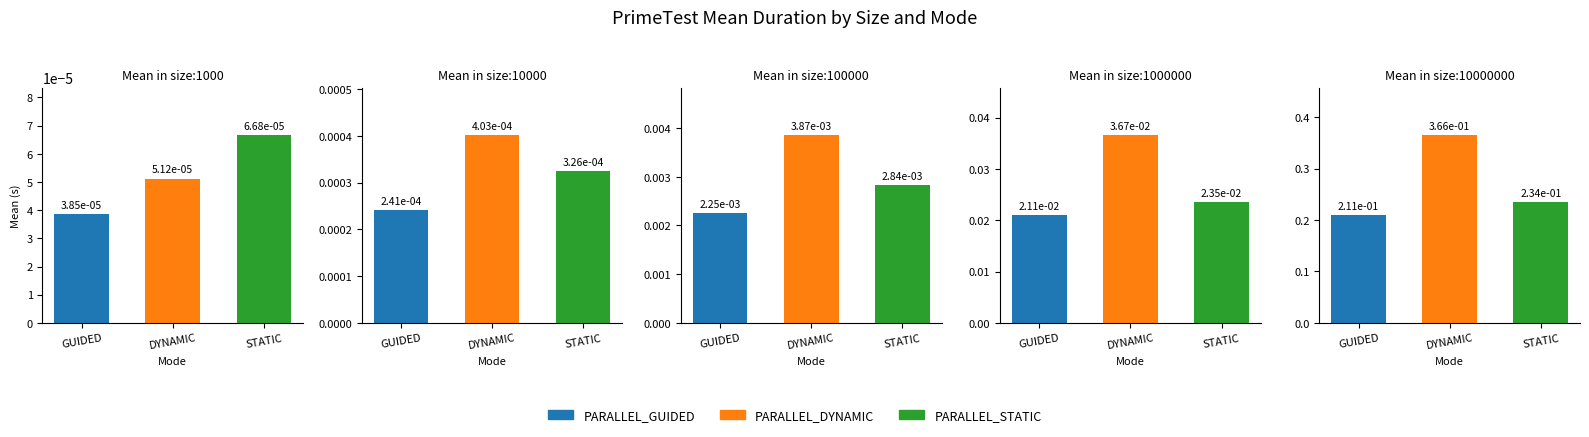

The PARALLEL_STATIC series shows 0.0 at size:1000. True or false?

False